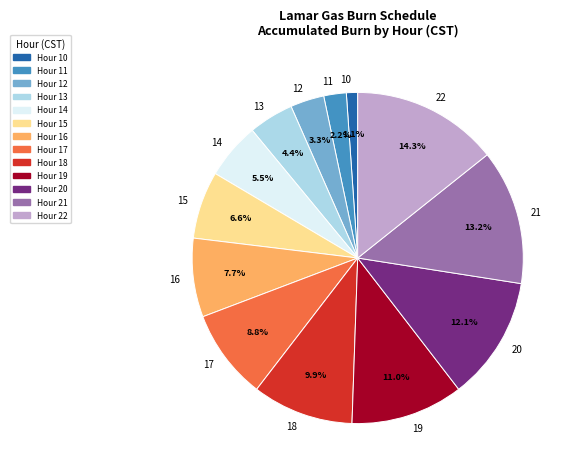

Is 10 the majority of the pie?

No